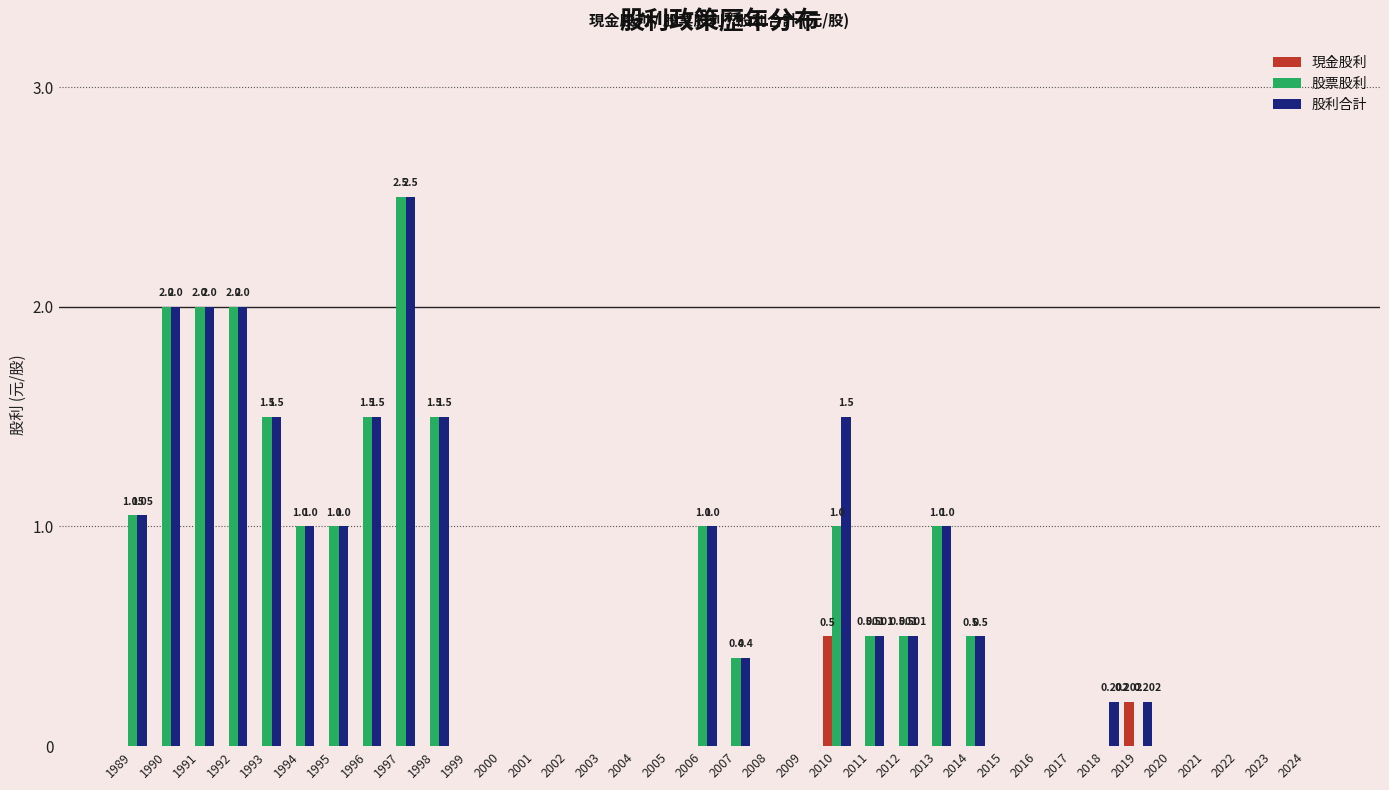

At which label does 股利合計 reach its minimum?

1999